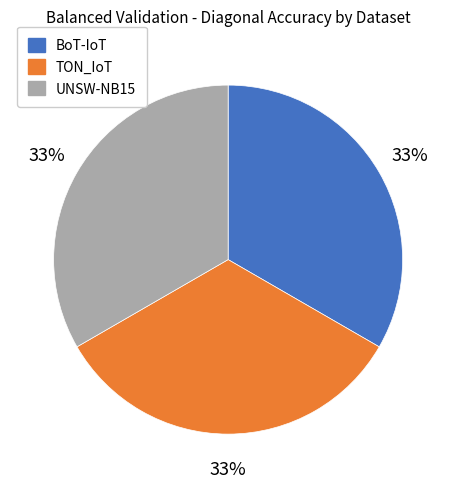

To the nearest percent, what percentage of the pie is UNSW-NB15?

33%